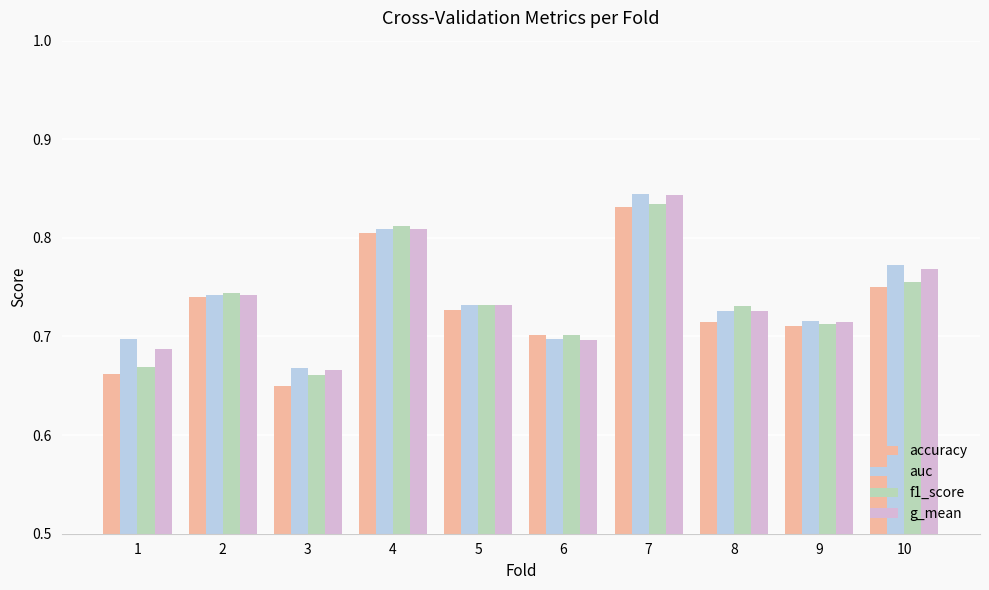

How many data points does each series have?

10